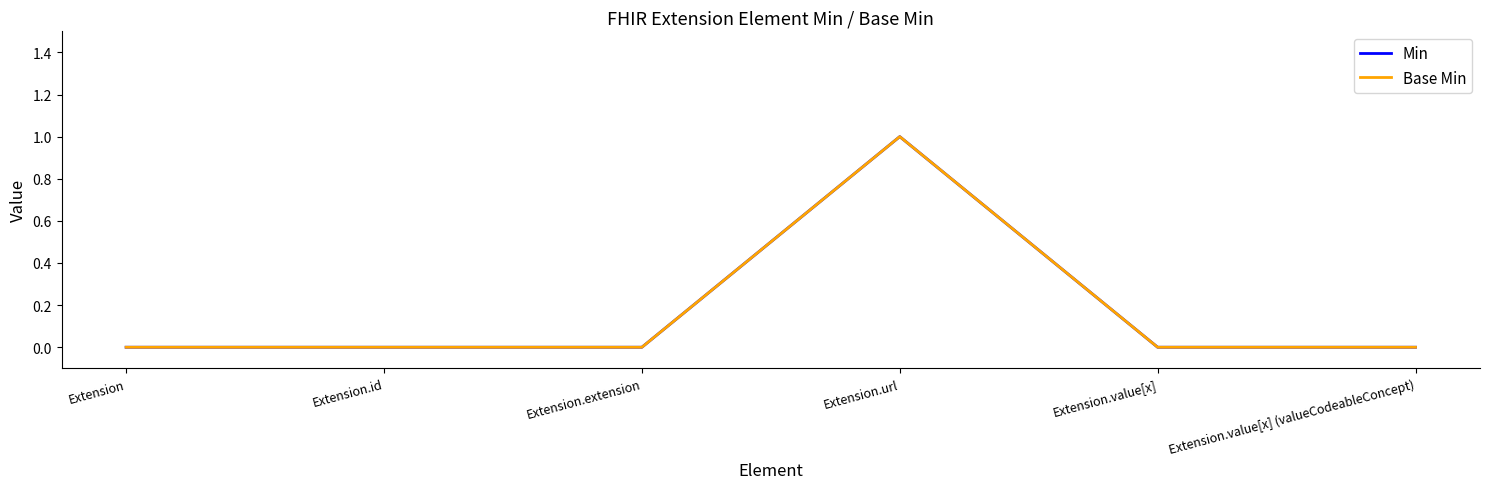

Which series has the largest total across all categories?

Min